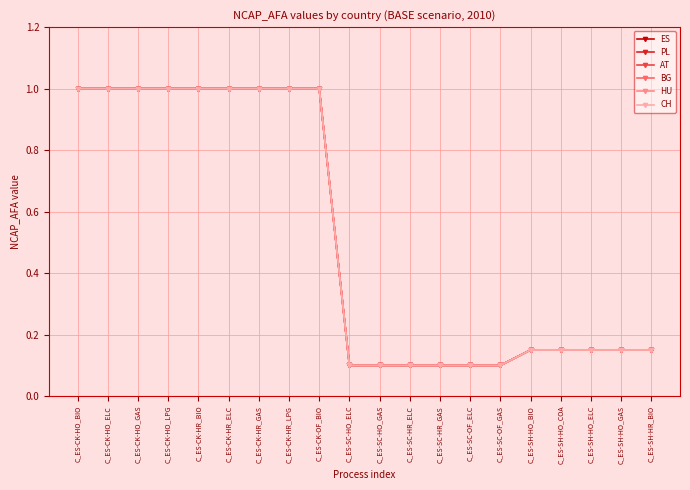

The CH series shows 1.0 at C_ES-CK-OF_BIO. True or false?

True